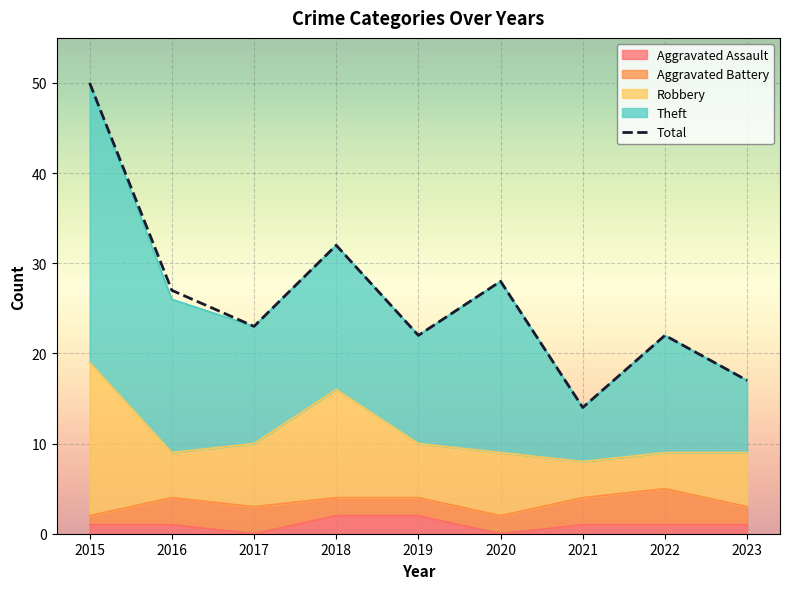

At which label does Aggravated Battery first exceed 2?

2016